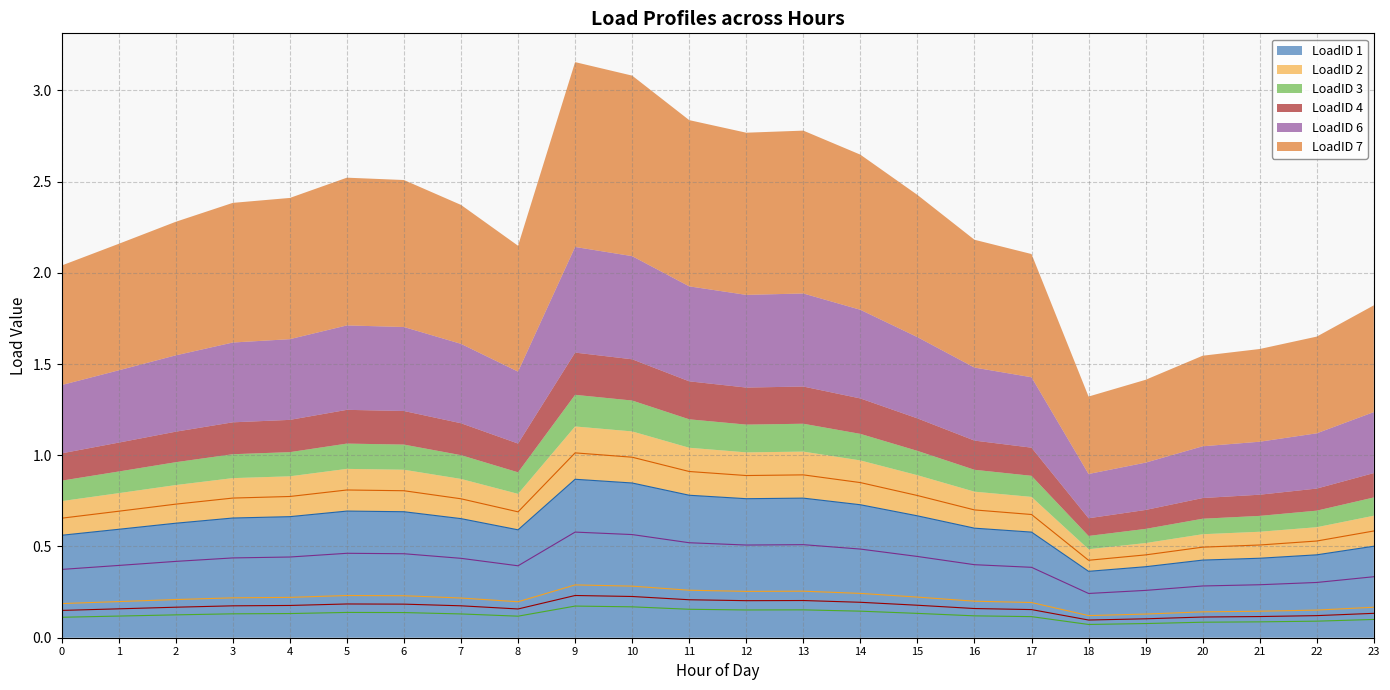

Which category has the highest value across all series?

9